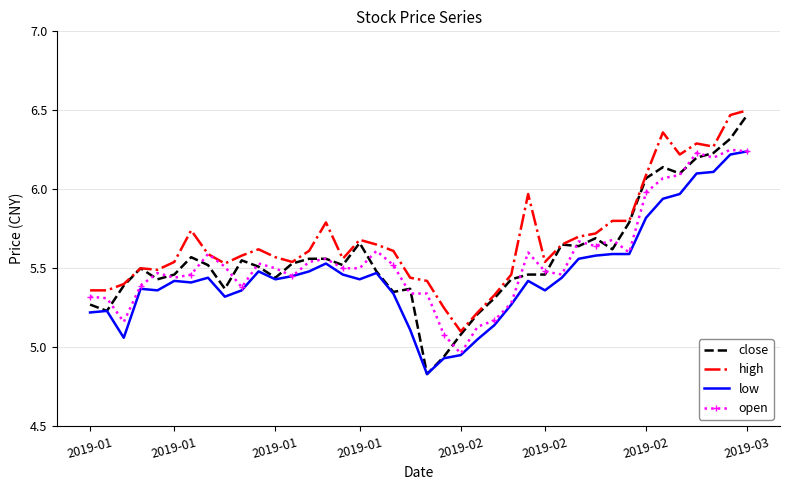

True or false: low and high cross at least once.

False